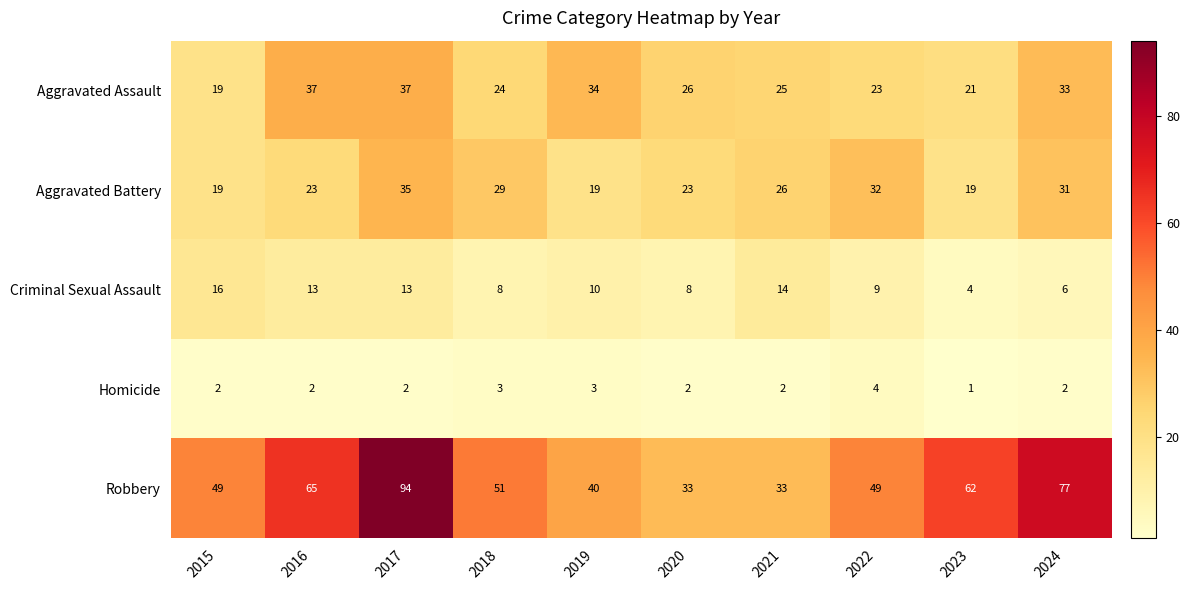

At which category is the sum across all series the highest?

2017